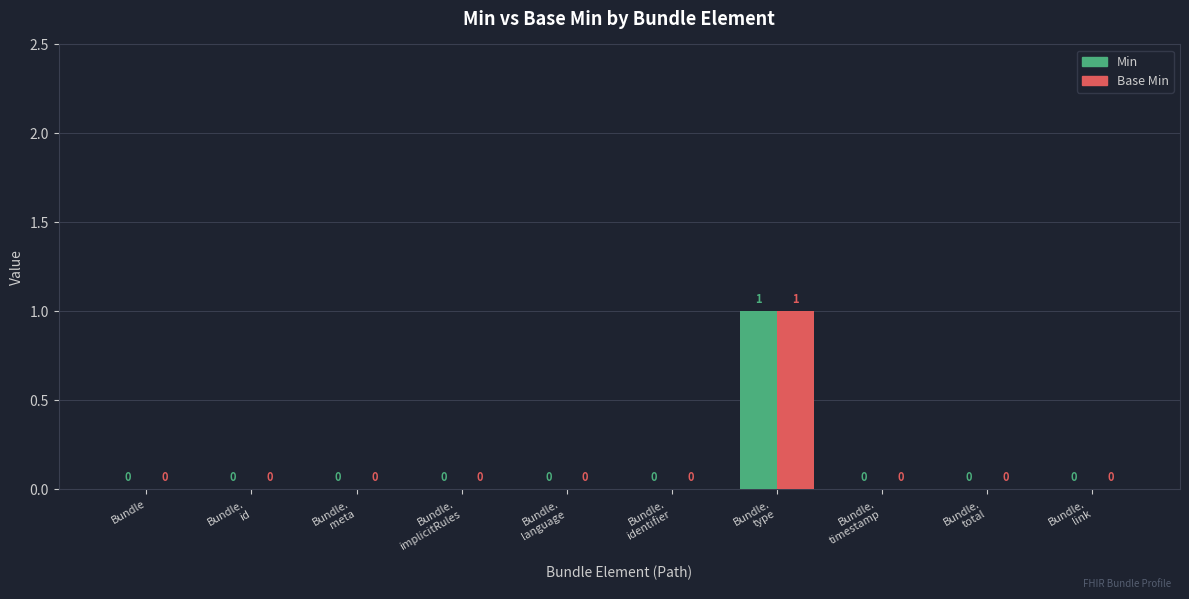

How many values in Base Min are above zero?

1